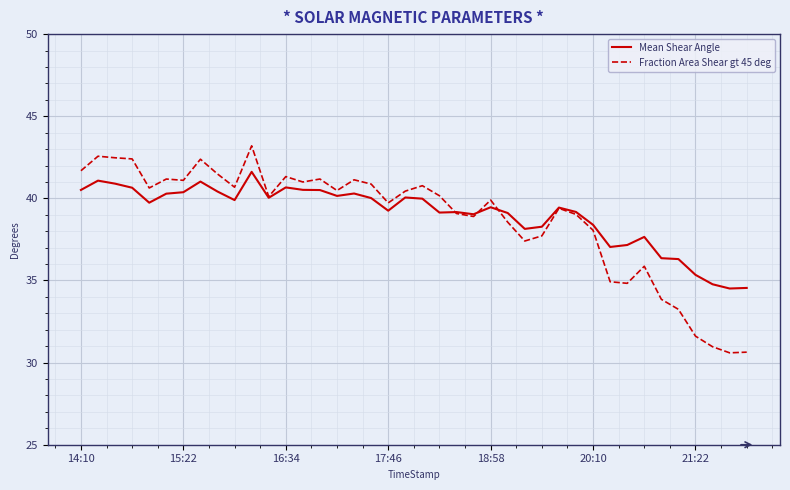

What is the minimum value shown in the chart?

30.6